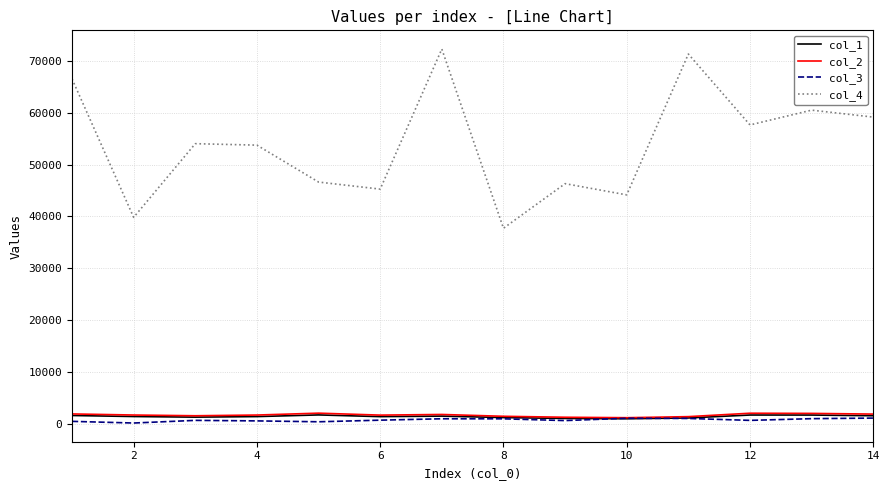

True or false: col_2 and col_4 cross at least once.

False